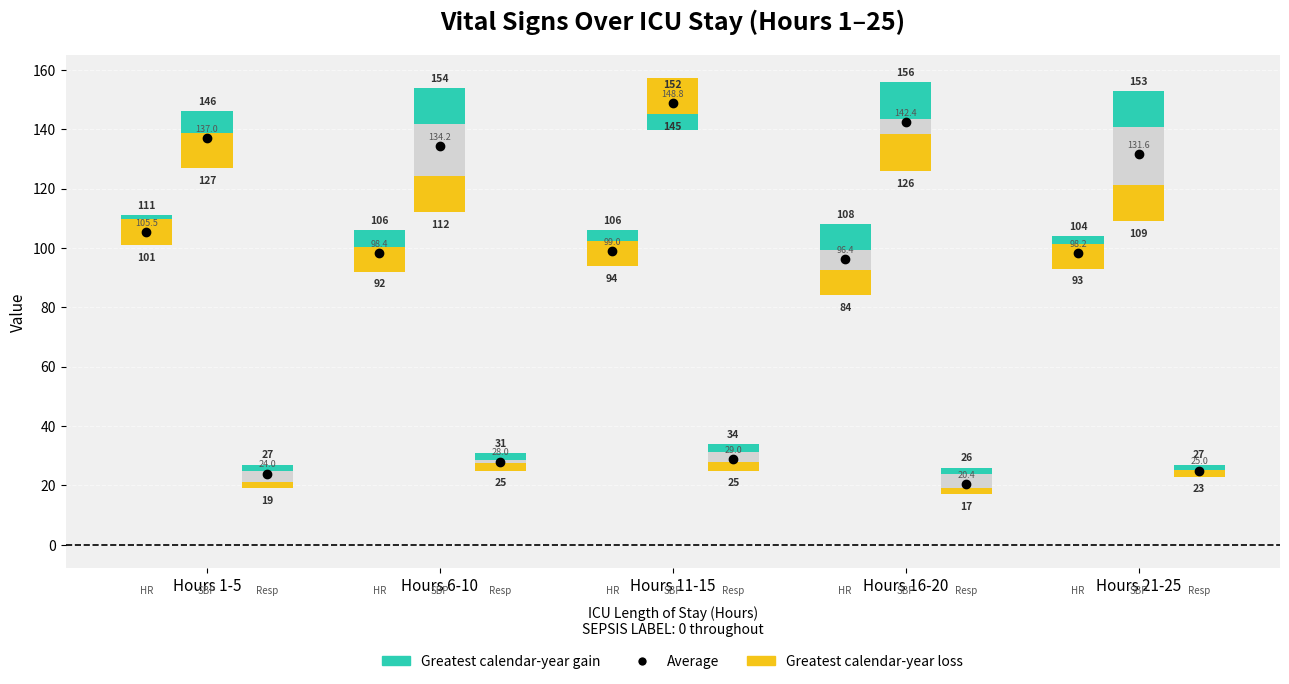

Which series reaches the minimum Y coordinate?

Greatest calendar-year gain